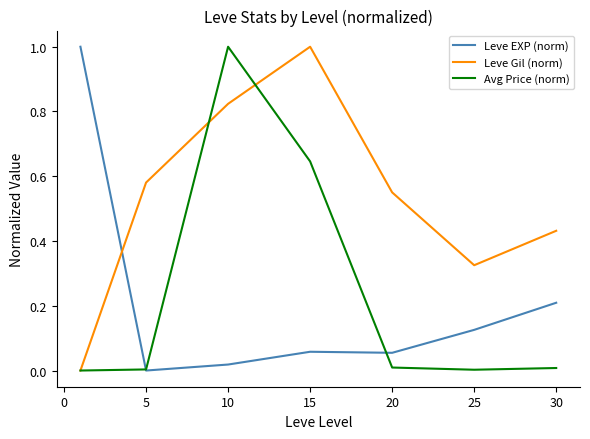

How many times do Leve EXP (norm) and Leve Gil (norm) cross each other?

1